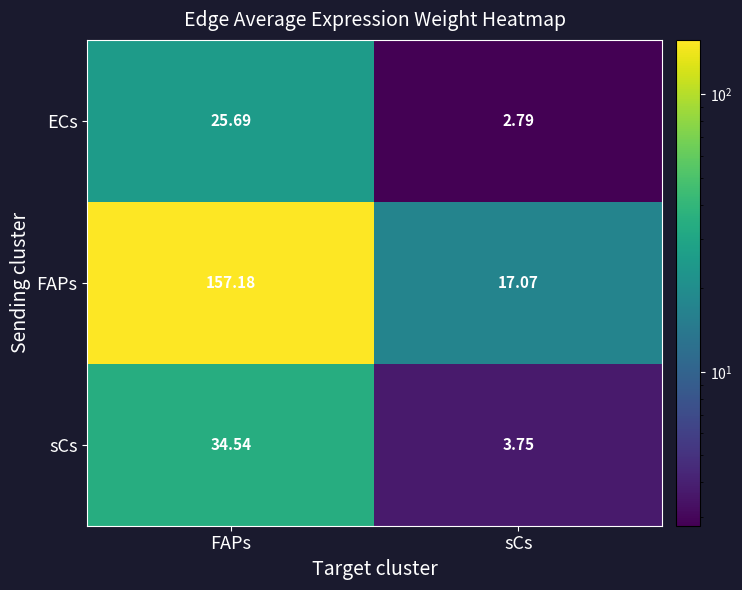

At how many categories does at least one series exceed 112?

1